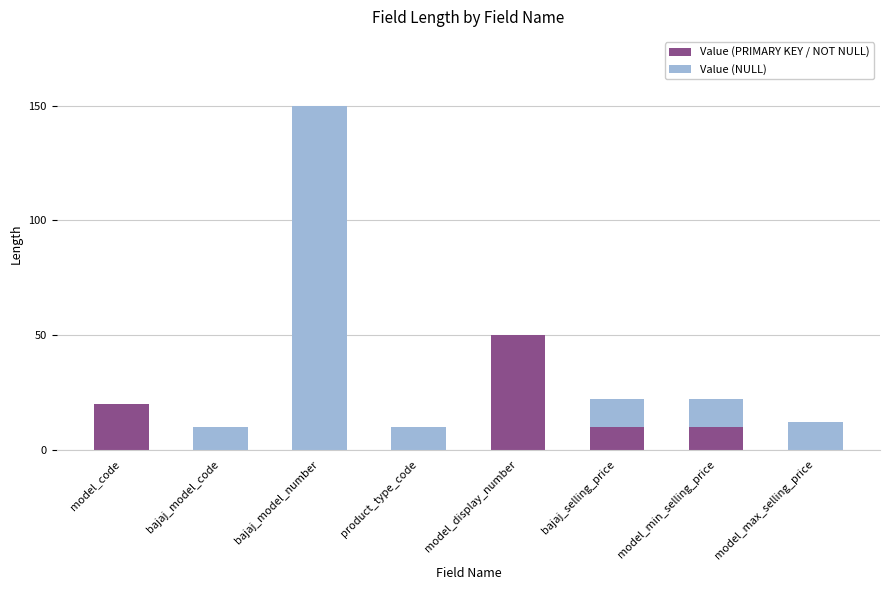

The Value (PRIMARY KEY / NOT NULL) series shows 17 at bajaj_model_code. True or false?

False